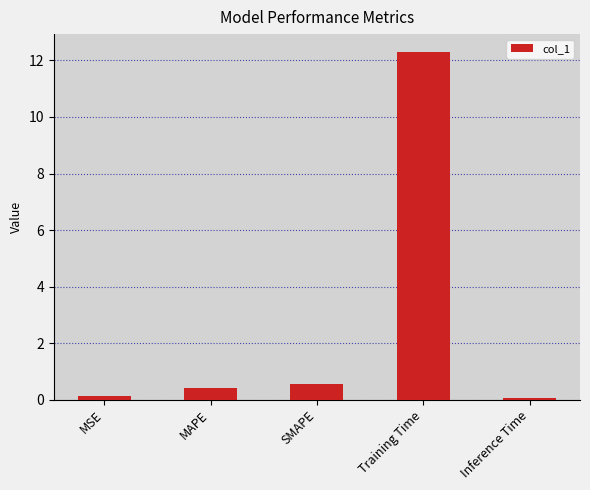

The value at Training Time is 12.3. True or false?

True